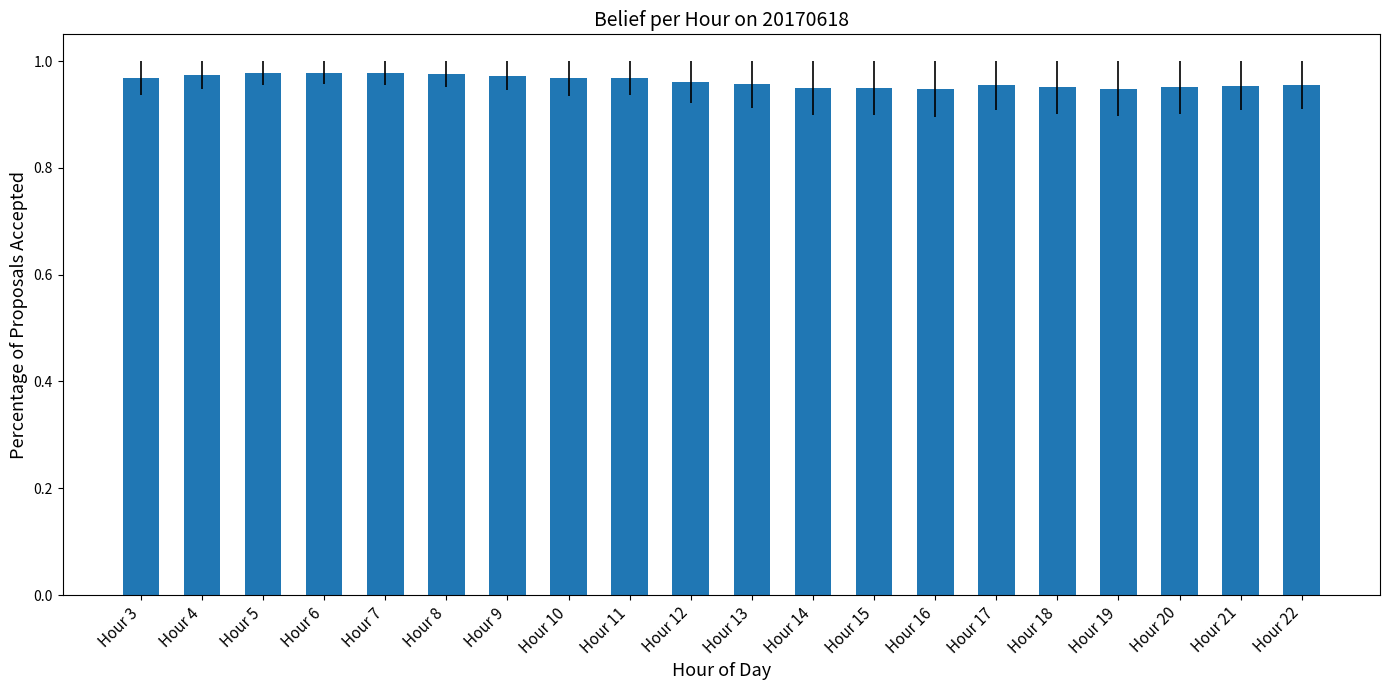

Which has a higher value, Hour 5 or Hour 17?

Hour 5